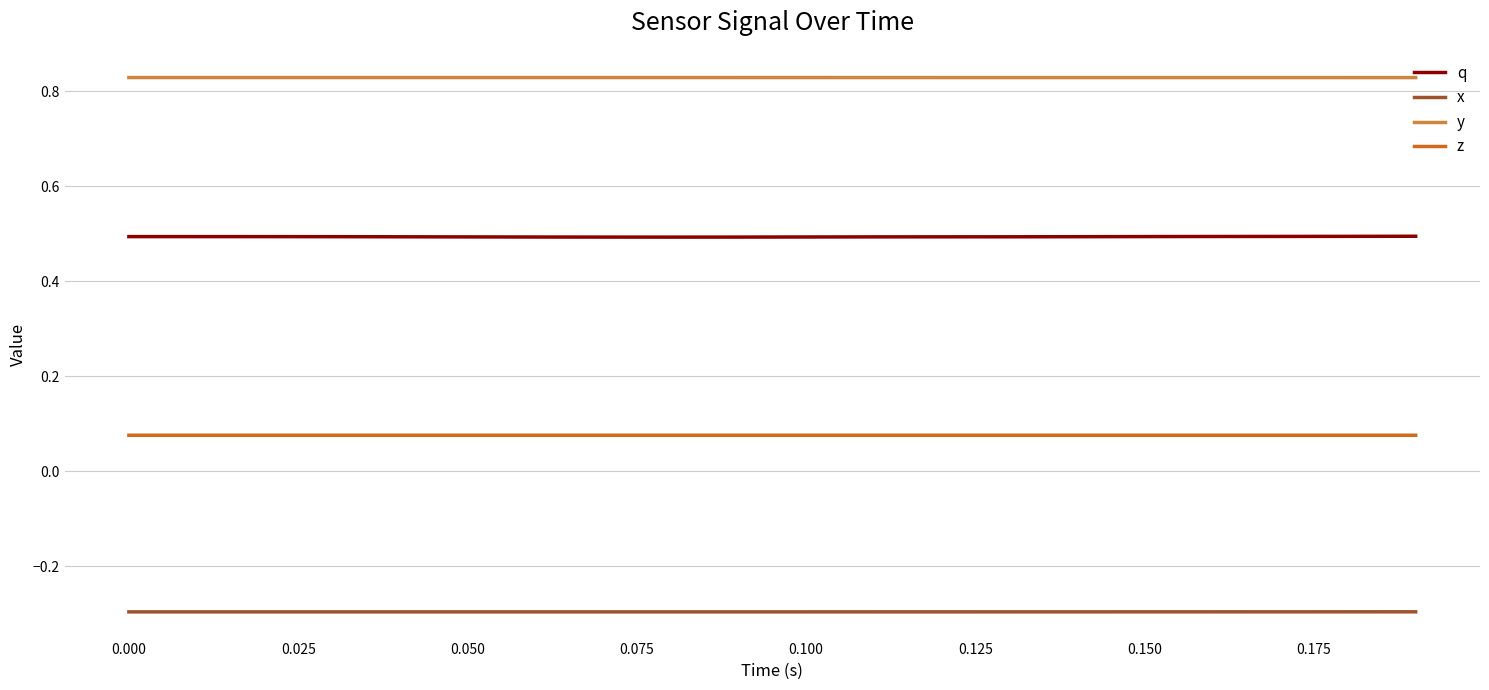

What is the highest value of the q series?

0.5